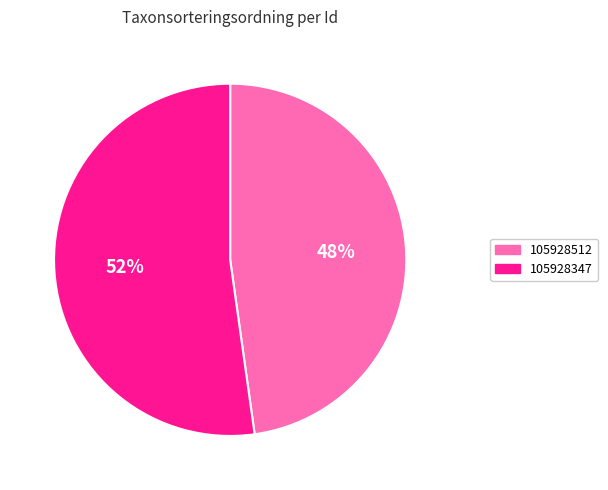

What is the smallest slice in the pie chart?

105928512